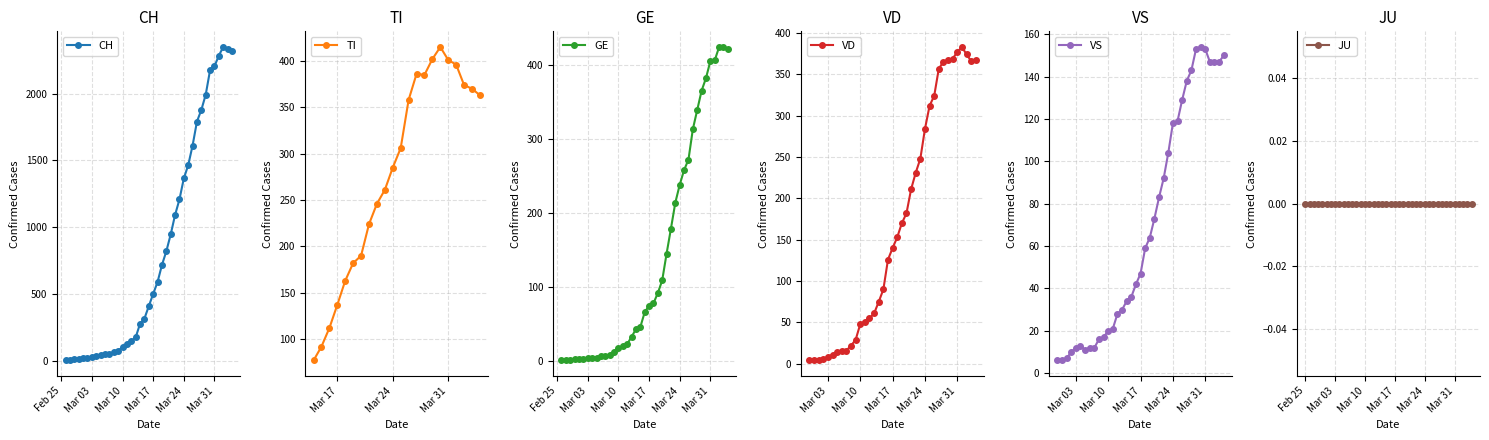

What is the difference between the second highest and minimum values in the VD series?

373